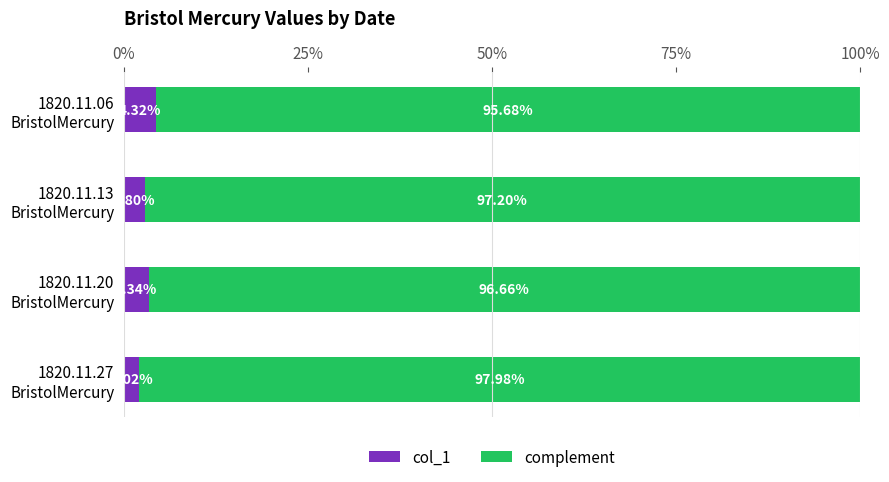

Rank the series by their maximum value, from highest to lowest.

complement, col_1